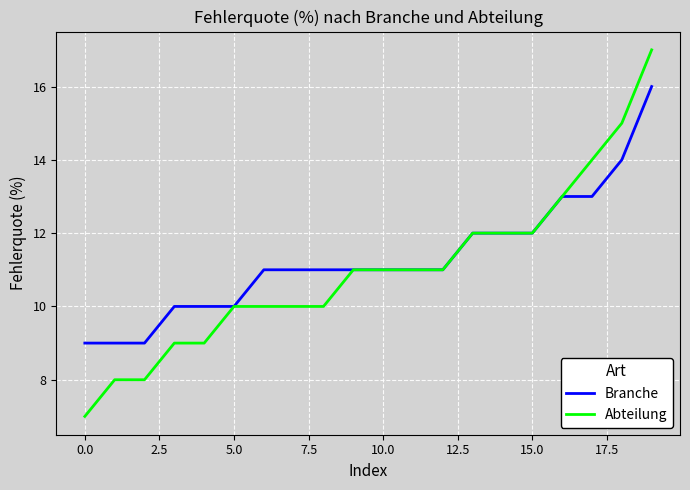

Rank the series by their maximum value, from highest to lowest.

Abteilung, Branche